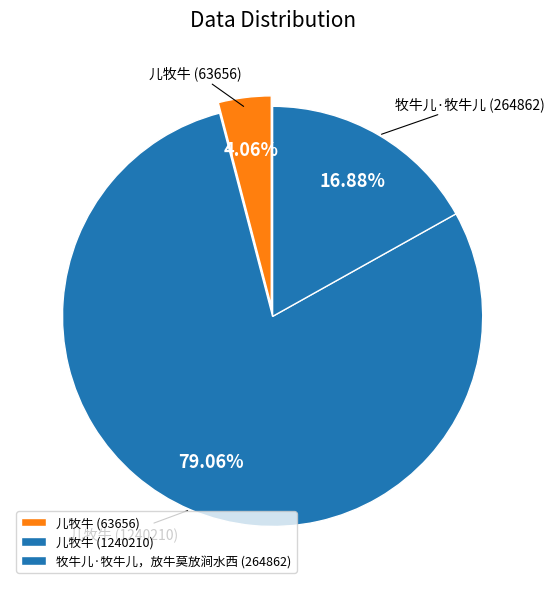

How many slices are in this pie chart?

3